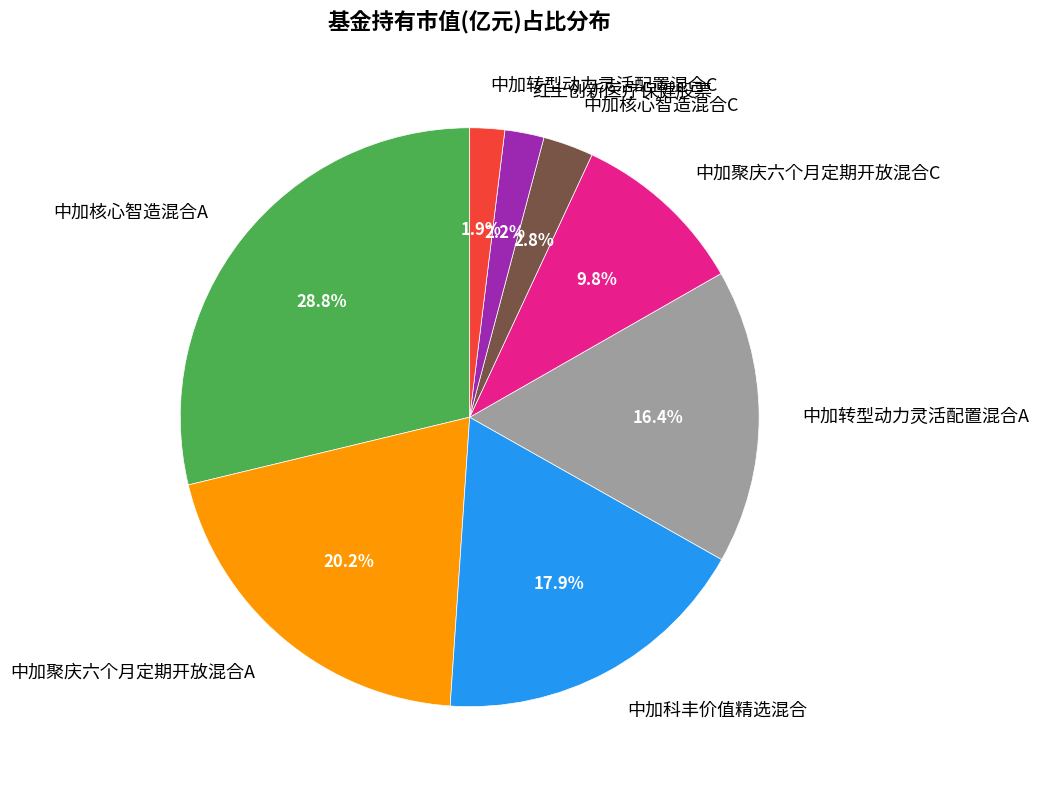

Is there any slice that represents more than half of the pie?

No